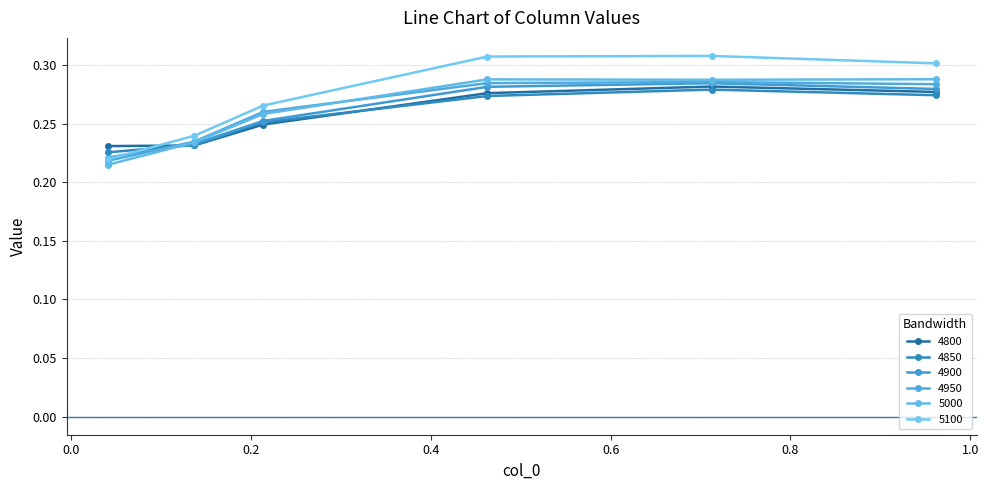

Reading left to right, list all the values displayed in this chart.

4800: 0.2	0.2	0.2	0.3	0.3	0.3
4850: 0.2	0.2	0.3	0.3	0.3	0.3
4900: 0.2	0.2	0.3	0.3	0.3	0.3
4950: 0.2	0.2	0.3	0.3	0.3	0.3
5000: 0.2	0.2	0.3	0.3	0.3	0.3
5100: 0.2	0.2	0.3	0.3	0.3	0.3